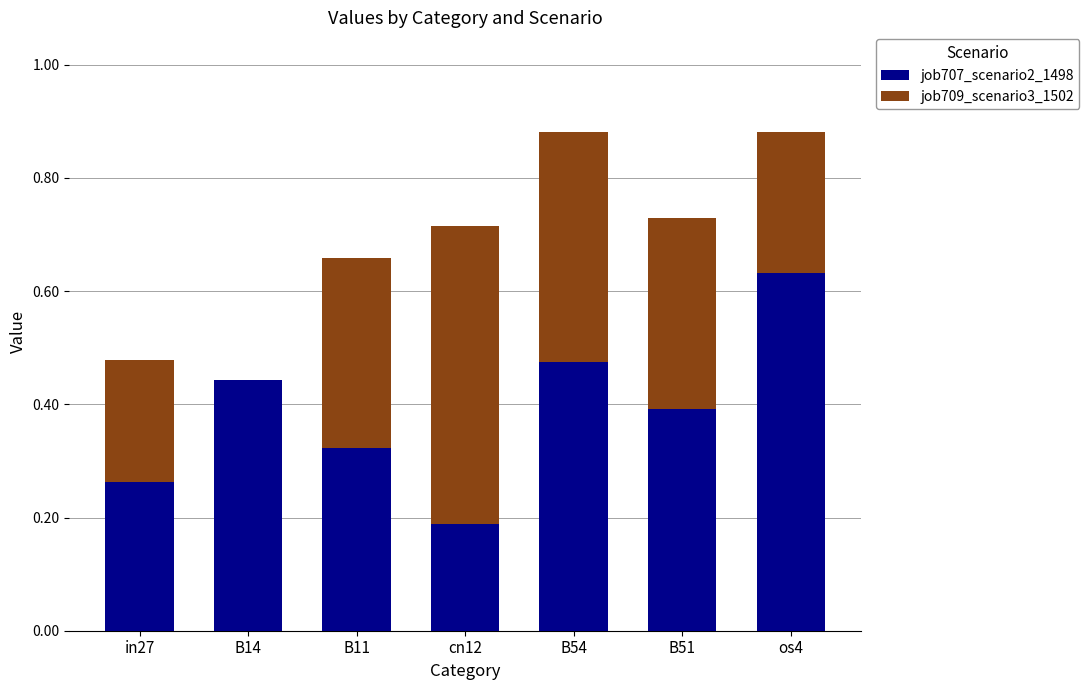

The value of job707_scenario2_1498 at B51 is 0.6. True or false?

False